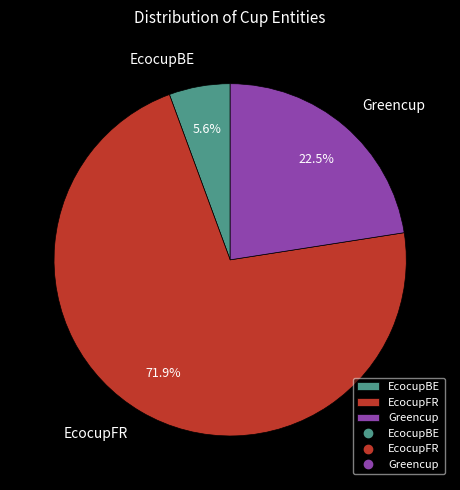

Which slice is the largest?

EcocupFR